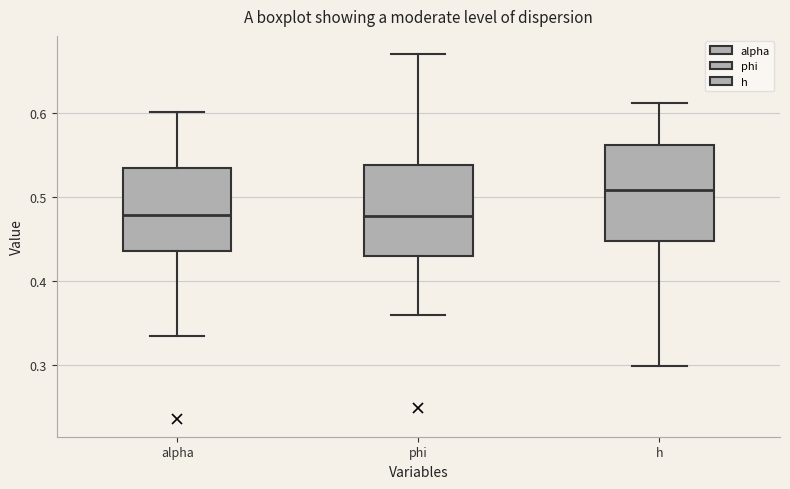

Reading left to right, transcribe this box plot: for each box, give where its median line is, the range the box spans, and where its two whiskers end, as read against the y-axis. The values are not printed on the chart, so give them approximately, as read against the axis.

alpha: median 0.48, box 0.44 to 0.53, whiskers 0.33 to 0.60
phi: median 0.48, box 0.43 to 0.54, whiskers 0.36 to 0.67
h: median 0.51, box 0.45 to 0.56, whiskers 0.30 to 0.61